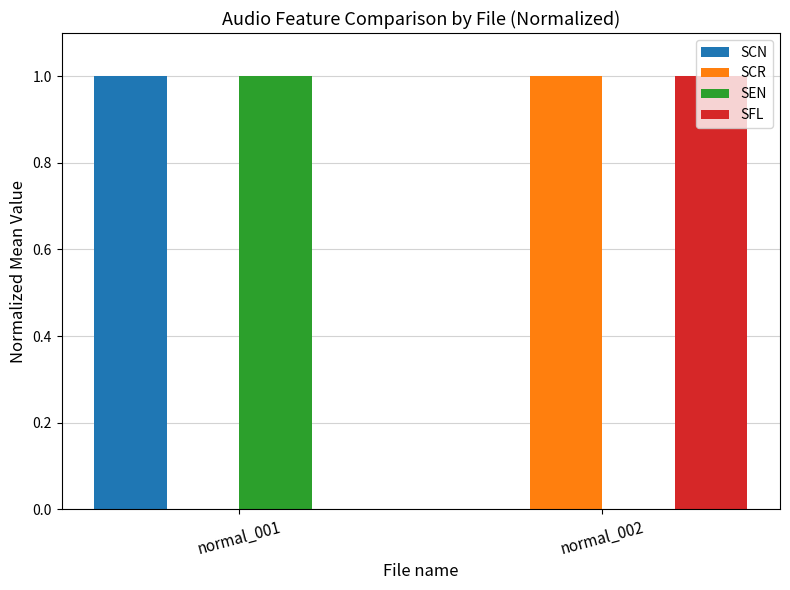

What is the total value across all series at normal_002?

2